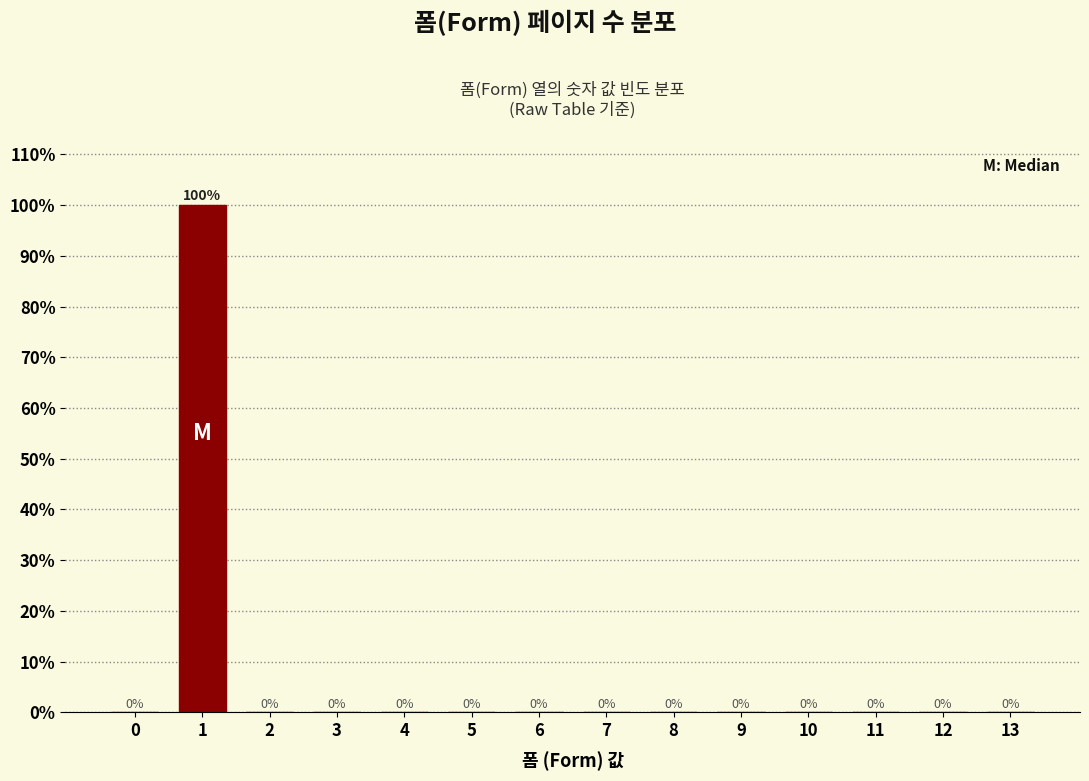

Reading left to right, what are all the values shown in this chart?

0=0	1=100	2=0	3=0	4=0	5=0	6=0	7=0	8=0	9=0	10=0	11=0	12=0	13=0